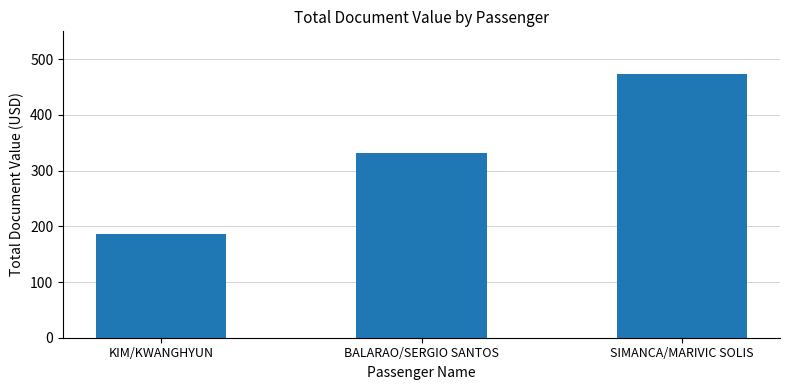

What is the sum of all values?

992